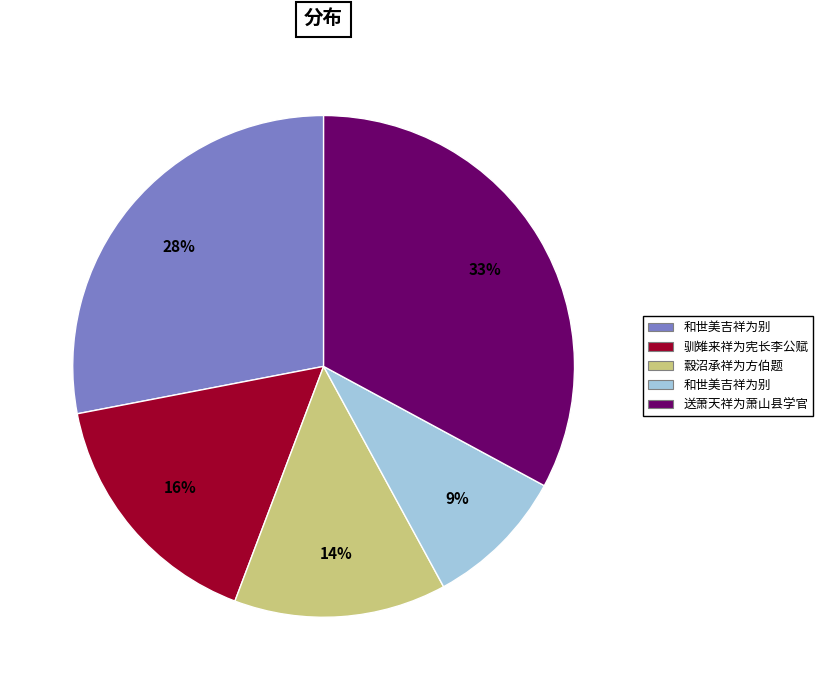

Does any single category account for the majority?

No